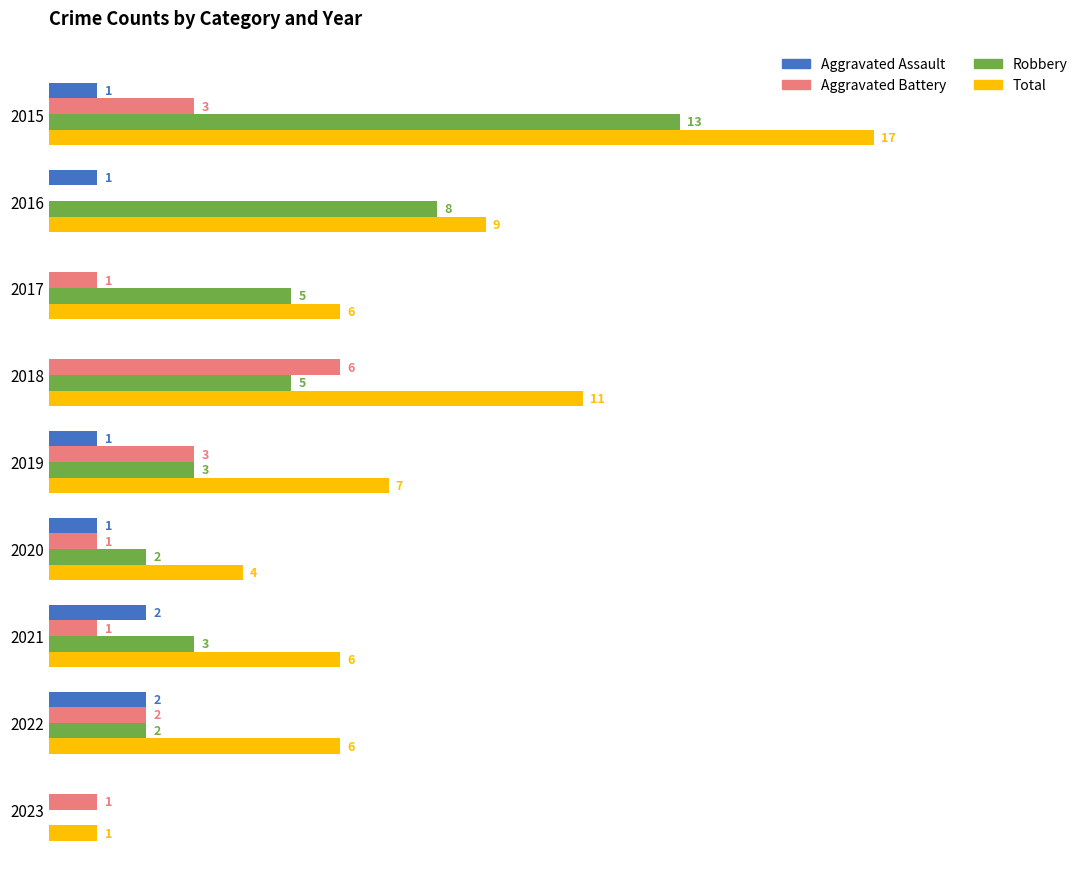

Between 2015 and 2017, which series saw the biggest shift?

Total